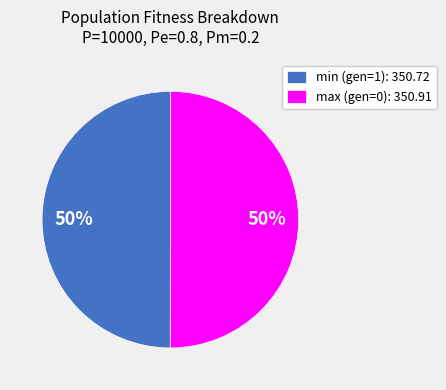

Approximately how many times larger is the value at max (gen=0): 350.91 compared to min (gen=1): 350.72?

1.0